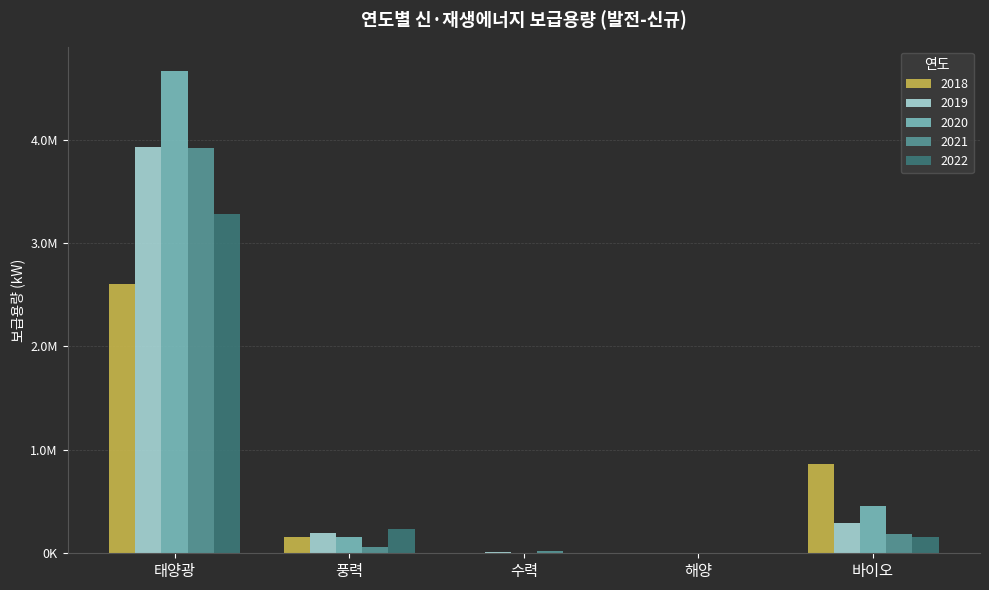

Are the bars horizontal?

No